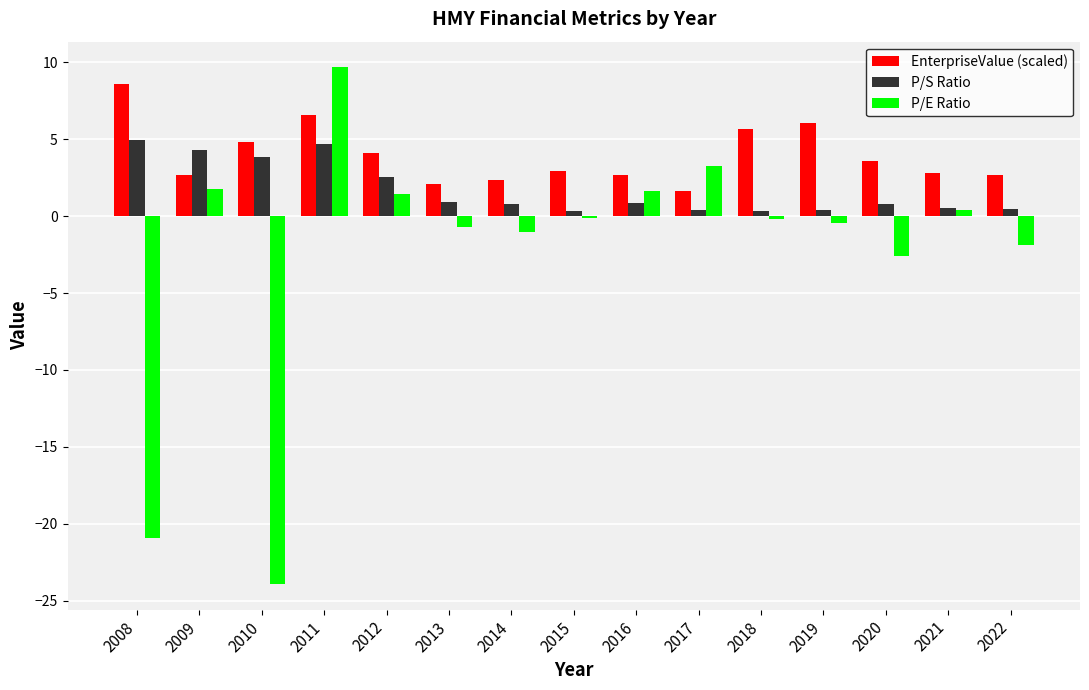

Is it true that P/S Ratio equals 0.4 at 2015?

True